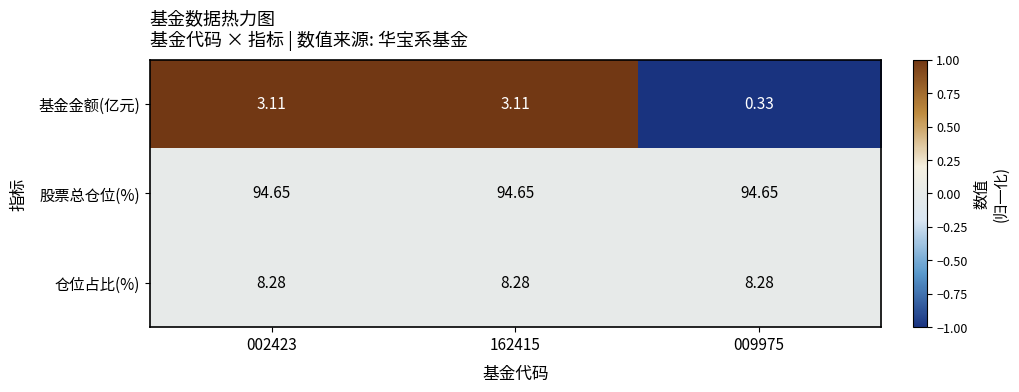

What is the total value across all series at 009975?

103.3